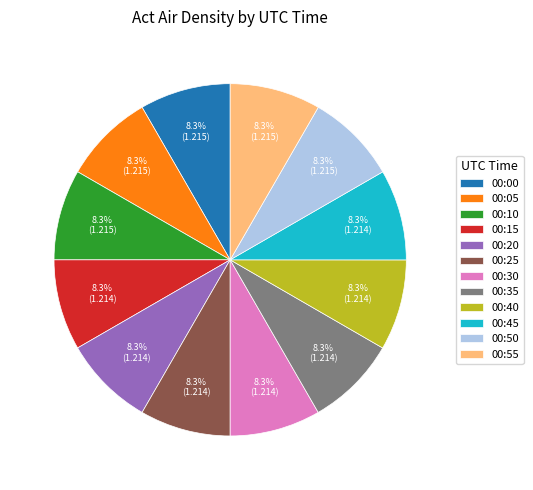

Is the sum of 00:05 and 00:10 greater than half?

No